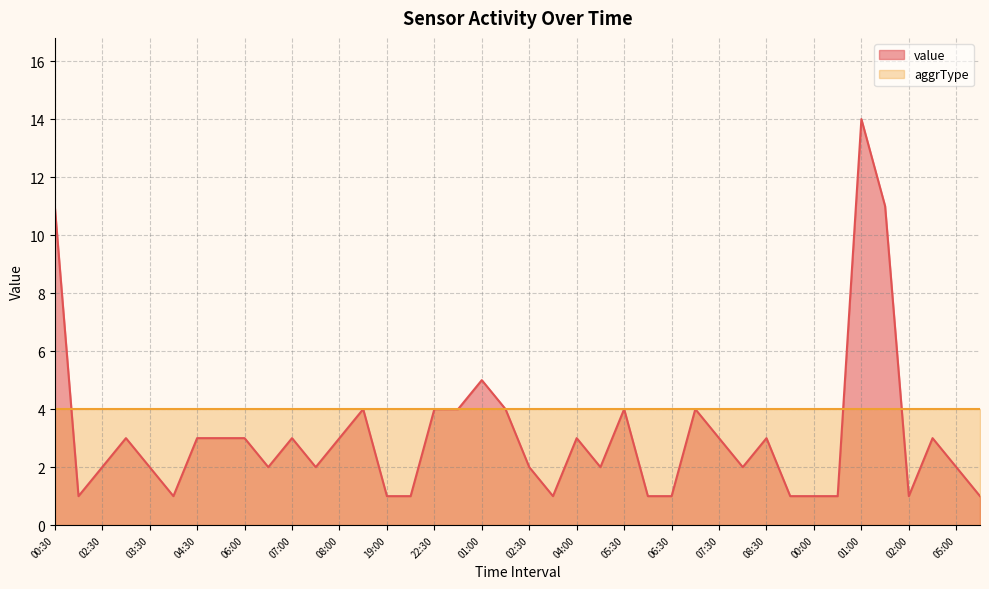

What is the minimum value shown in the chart?

1